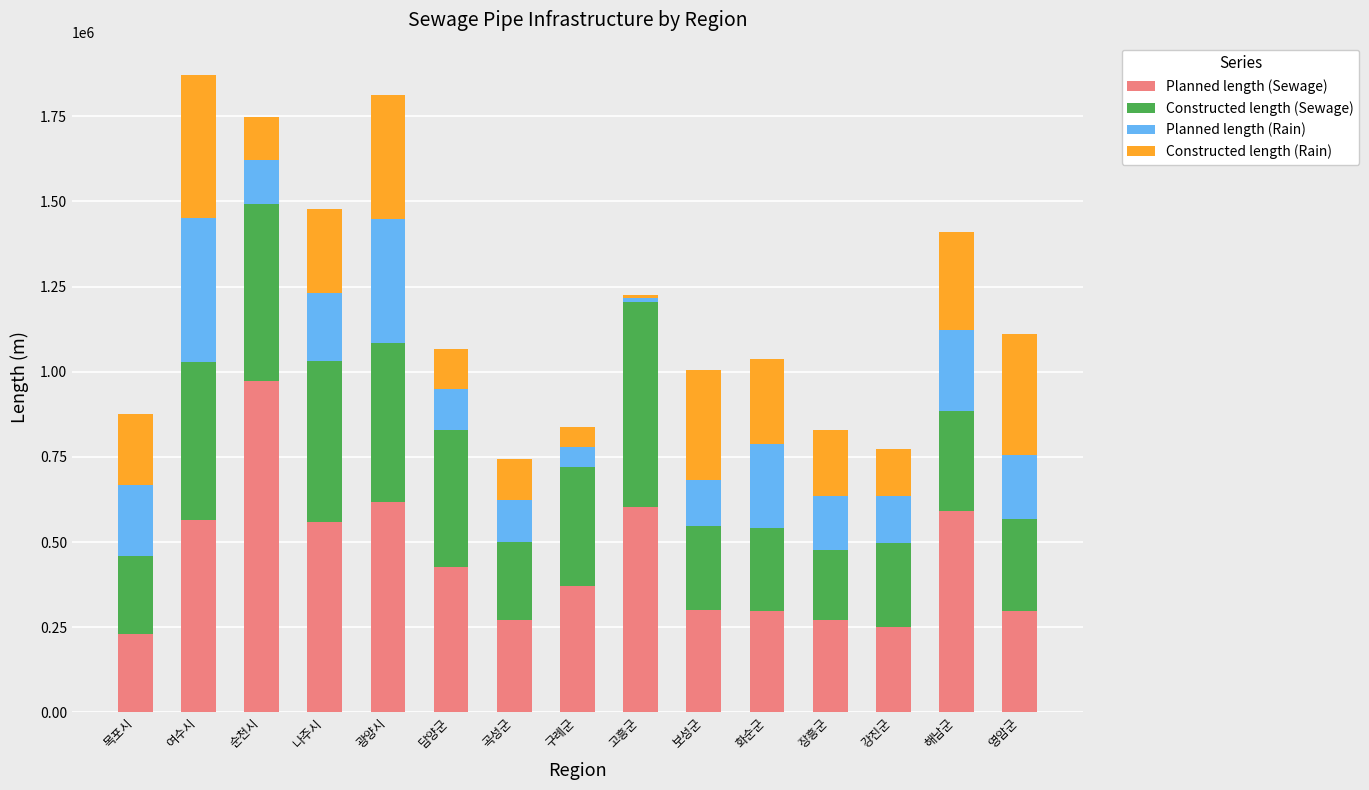

Are the bars grouped side by side (vs. stacked)?

No